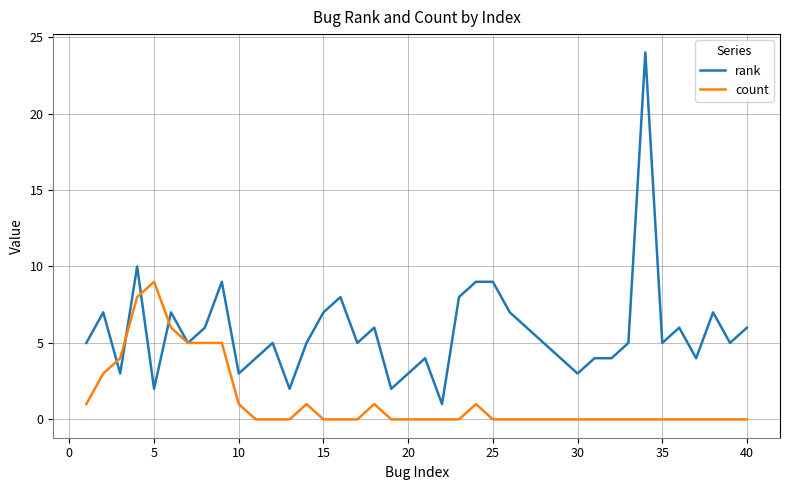

True or false: rank has more than 1 points higher than both neighbors.

True